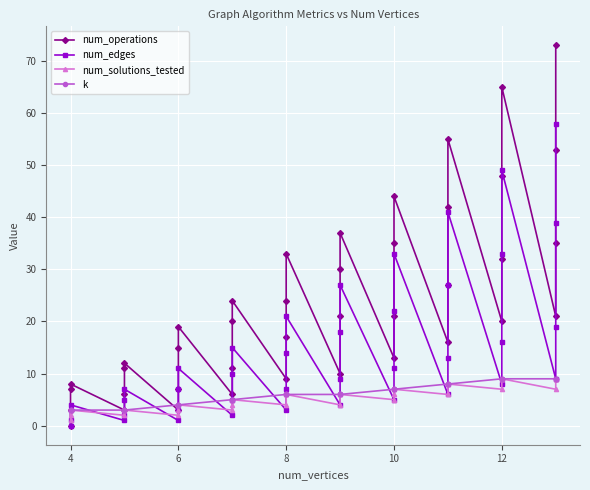

What is the difference between the second highest and minimum values in the num_solutions_tested series?

8